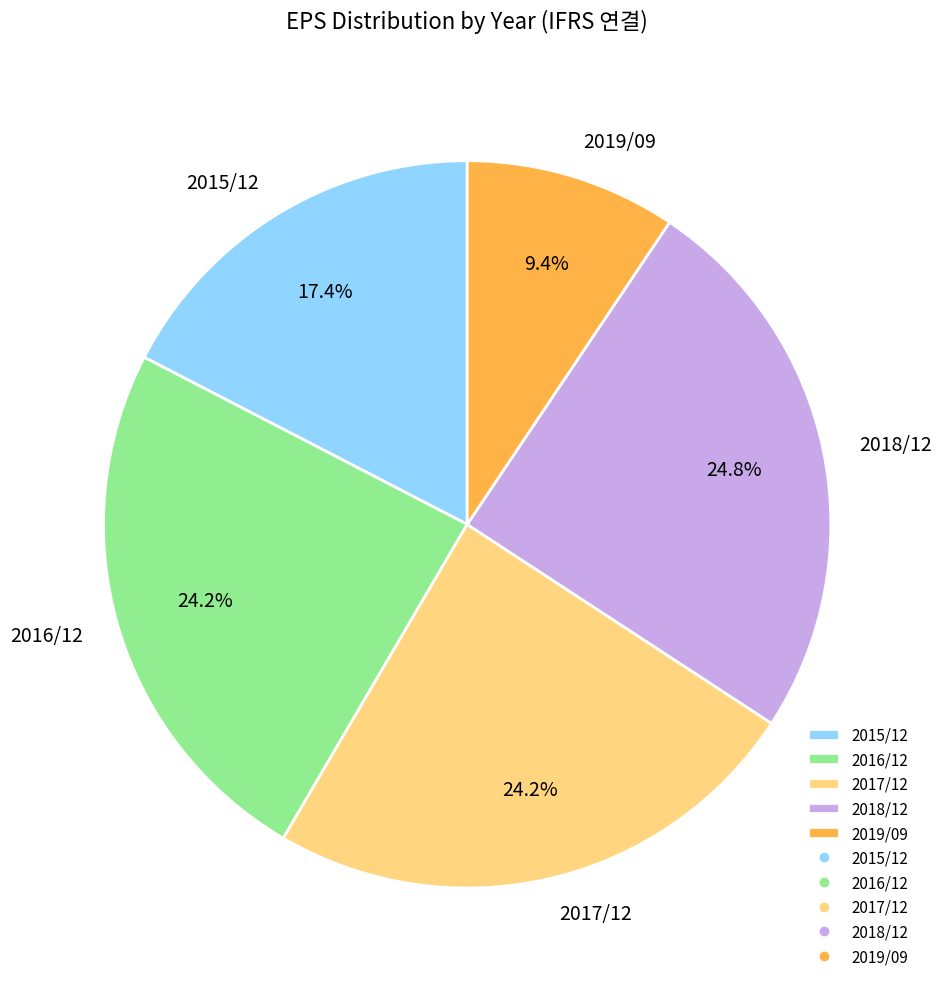

Do 2019/09 and 2018/12 together represent more than half of the pie?

No